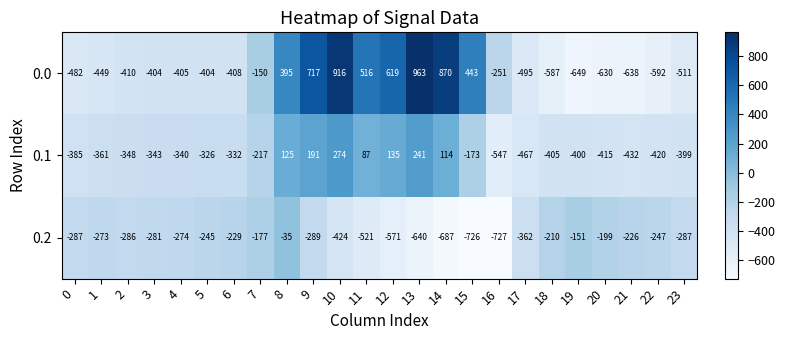

Where does the 0.1 series first go above -339?

5